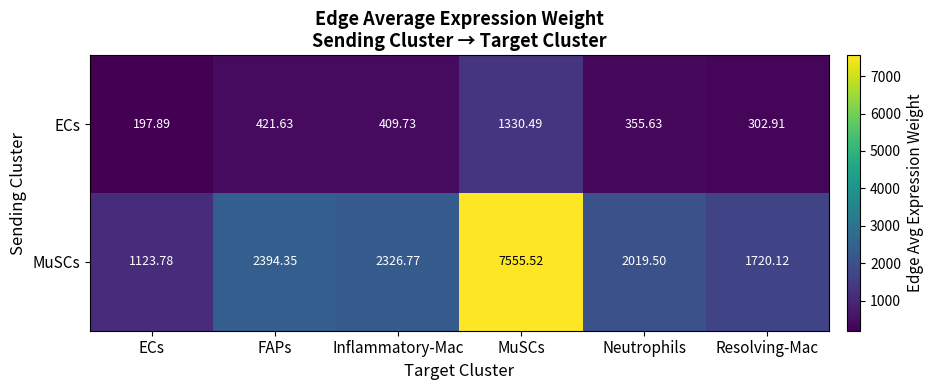

Which series has the largest range (max minus min)?

MuSCs